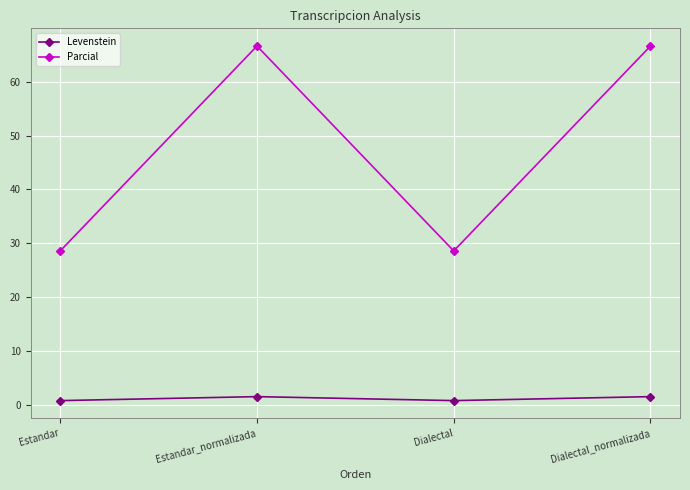

Reading right to left, what are all the values shown in this chart?

Levenstein: 1.5	0.7	1.5	0.7
Parcial: 66.7	28.6	66.7	28.6